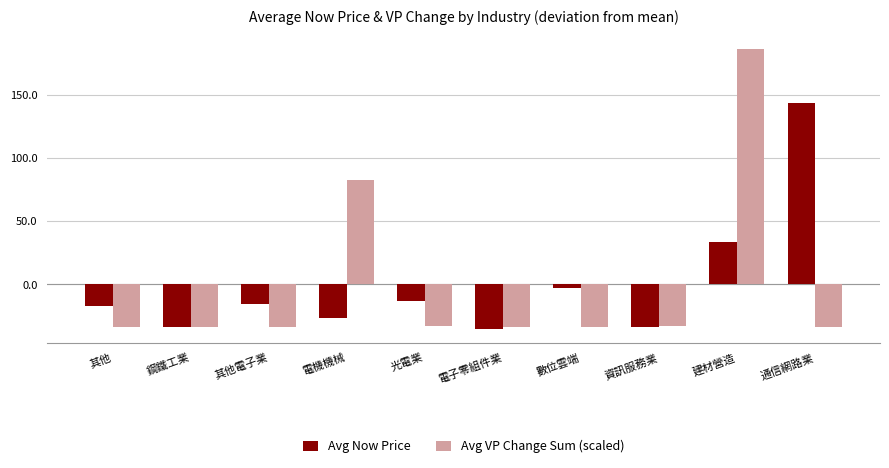

List the series in order of their peak value, lowest first.

Avg Now Price, Avg VP Change Sum (scaled)